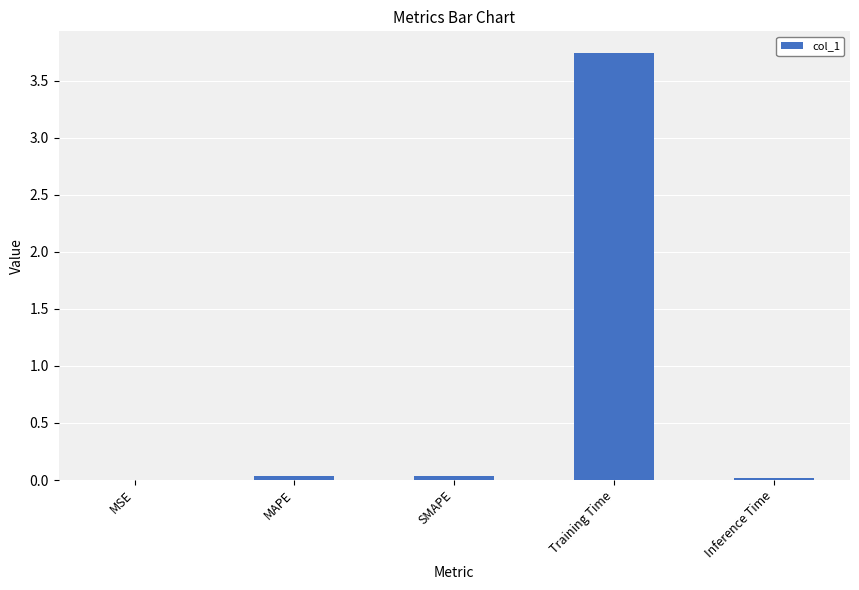

Which category has the highest value across all series?

Training Time